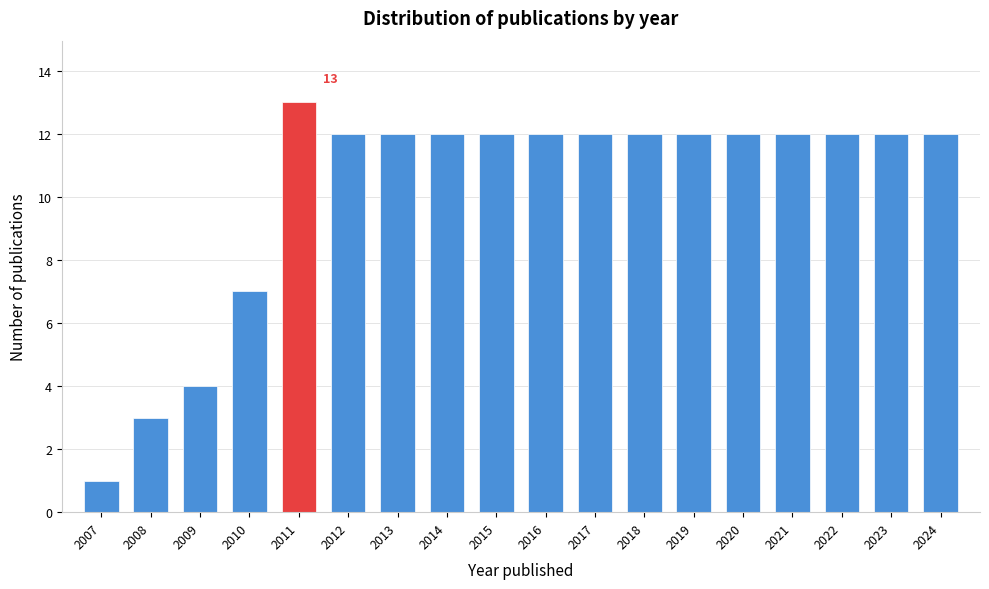

Reading left to right, transcribe all the data shown in this chart.

2007=1	2008=3	2009=4	2010=7	2011=13	2012=12	2013=12	2014=12	2015=12	2016=12	2017=12	2018=12	2019=12	2020=12	2021=12	2022=12	2023=12	2024=12